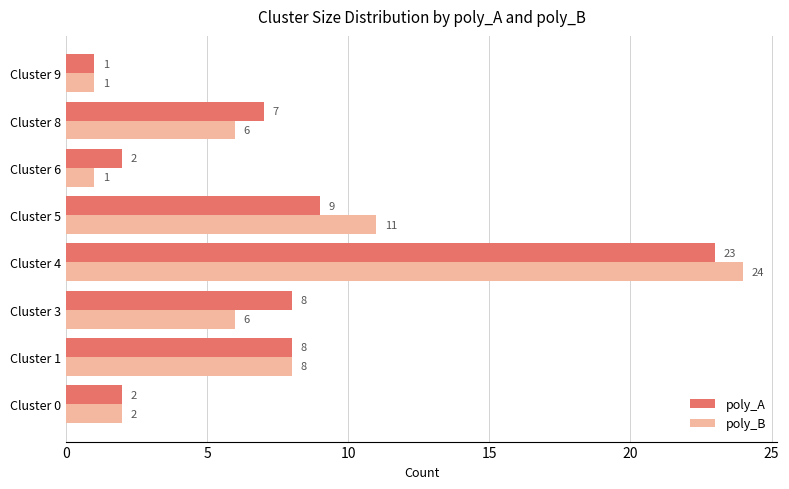

What is the sum of the poly_A values at Cluster 9 and Cluster 3?

9